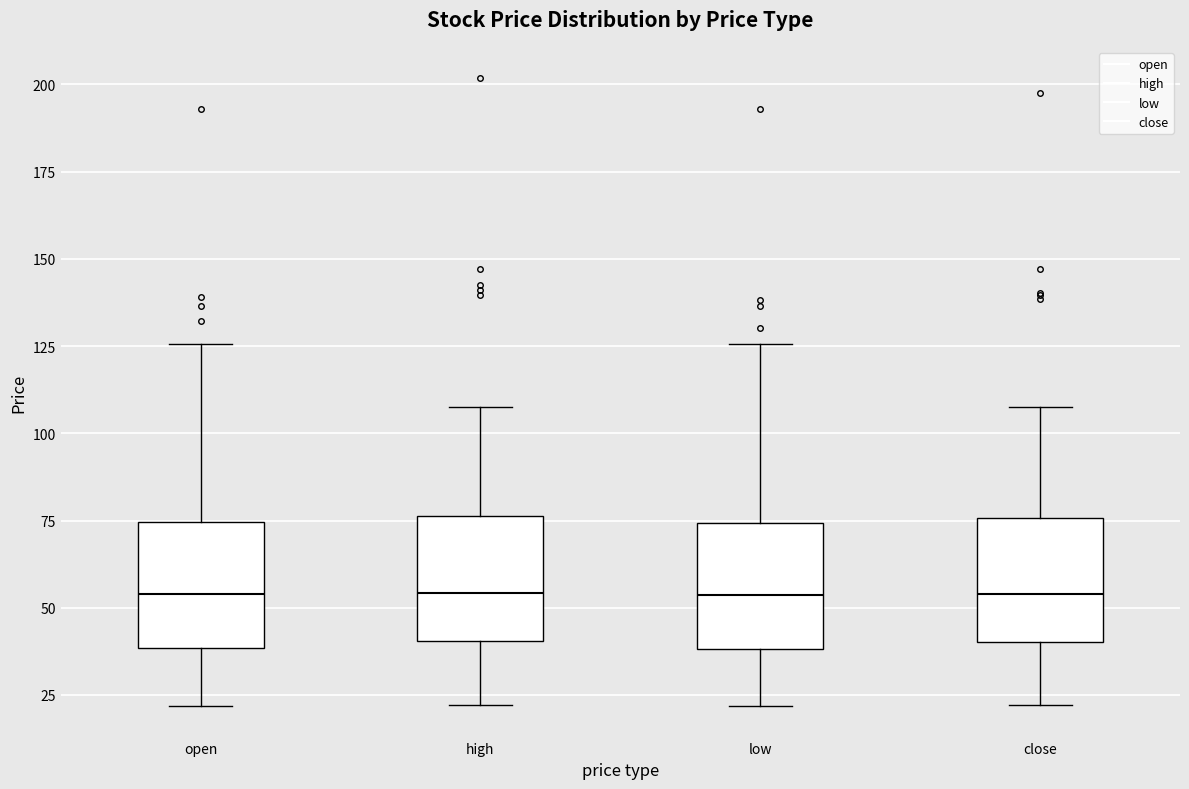

Reading left to right, read every box against the y-axis: the position of its median line, the range the box covers, and the ends of its whiskers. The values are not printed on the chart, so give them approximately, as read against the axis.

open: median 55, box 40 to 75, whiskers 20 to 125
high: median 55, box 40 to 75, whiskers 20 to 105
low: median 55, box 40 to 75, whiskers 20 to 125
close: median 55, box 40 to 75, whiskers 20 to 105